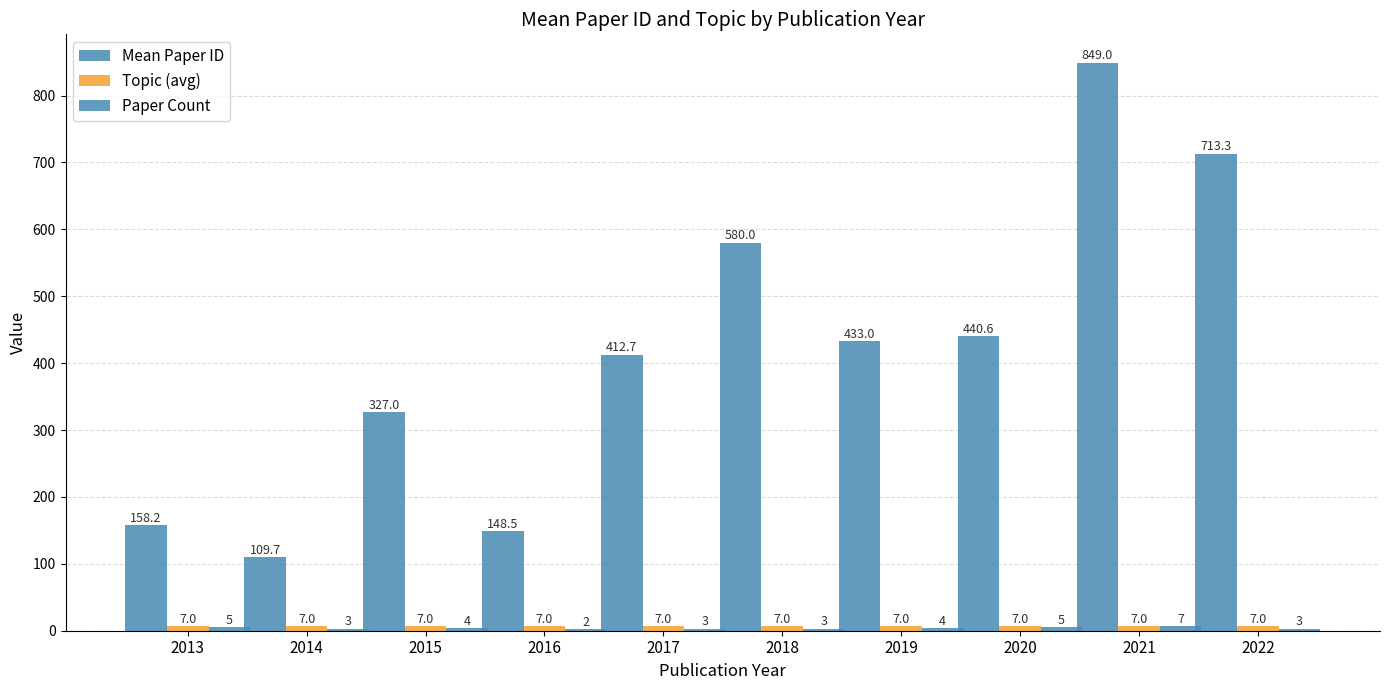

Which has a higher value, 2013 or 2018?

2018